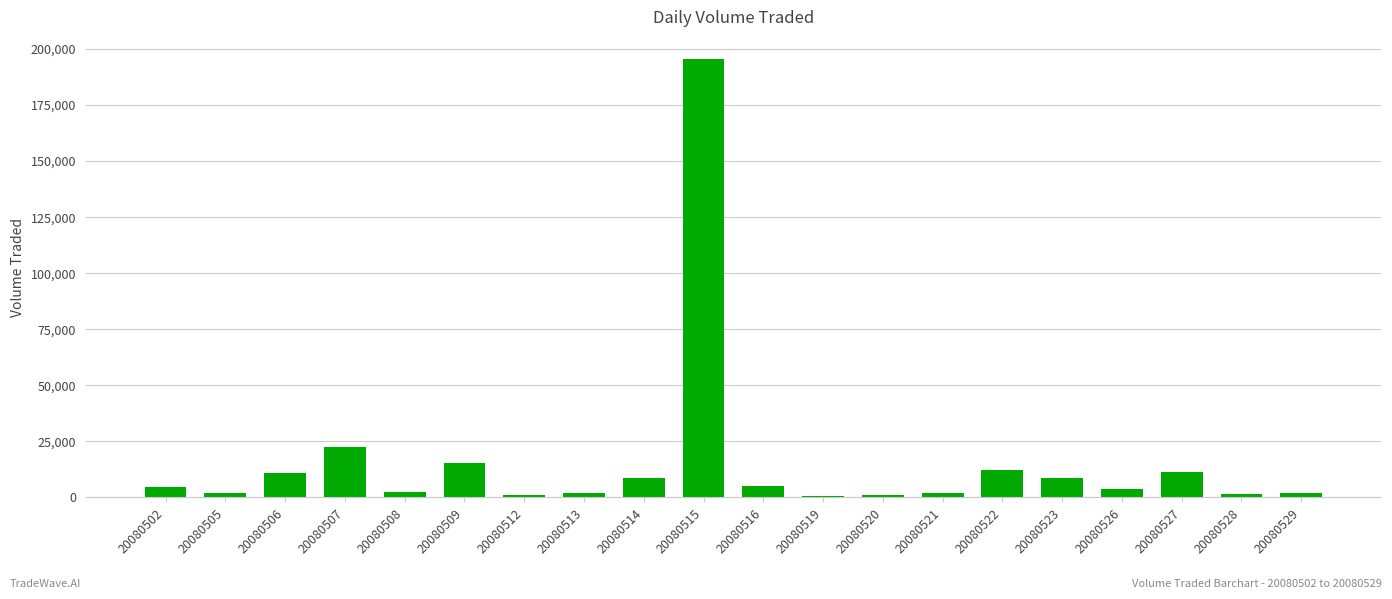

Approximately how many times larger is the value at 20080507 compared to 20080516?

4.5